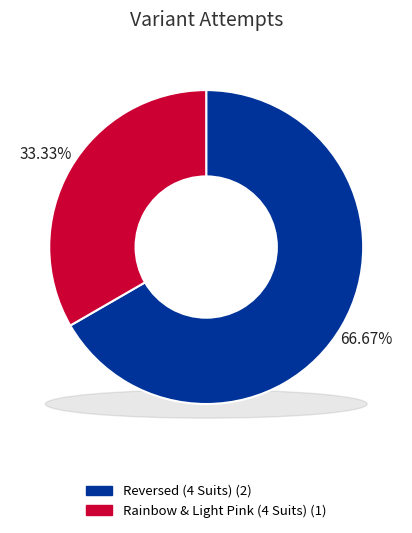

The Reversed (4 Suits) slice represents 60% of the pie. True or false?

False